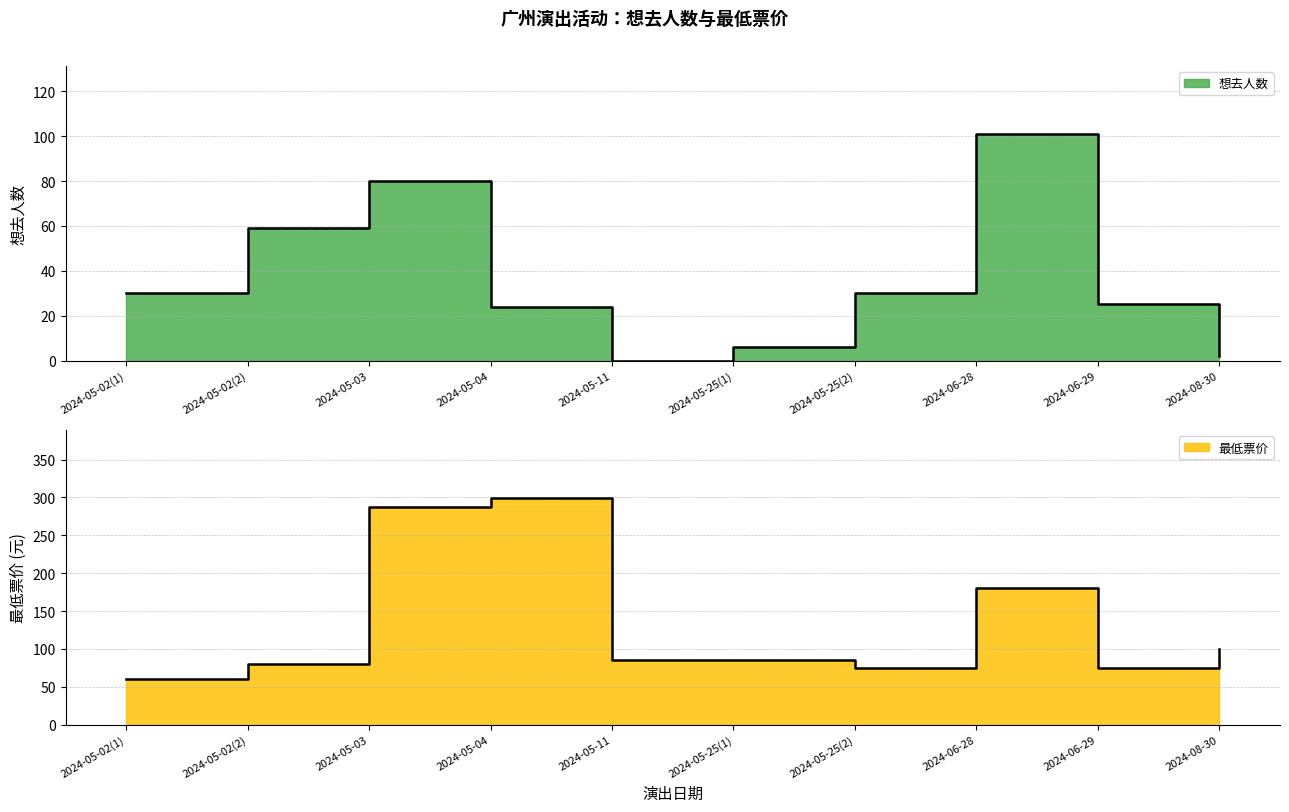

How many lines are shown in the chart?

2